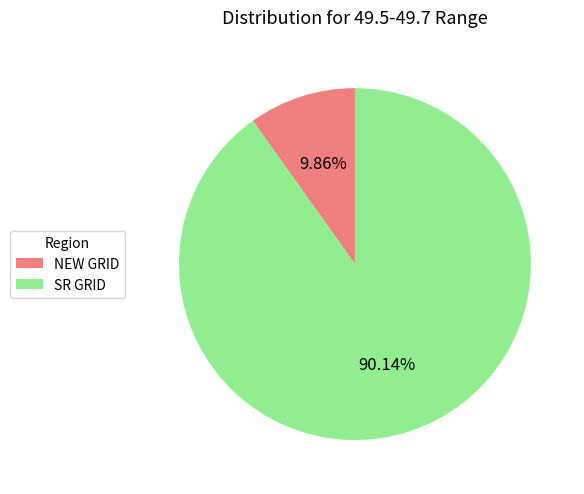

Between NEW GRID and SR GRID, which is larger?

SR GRID